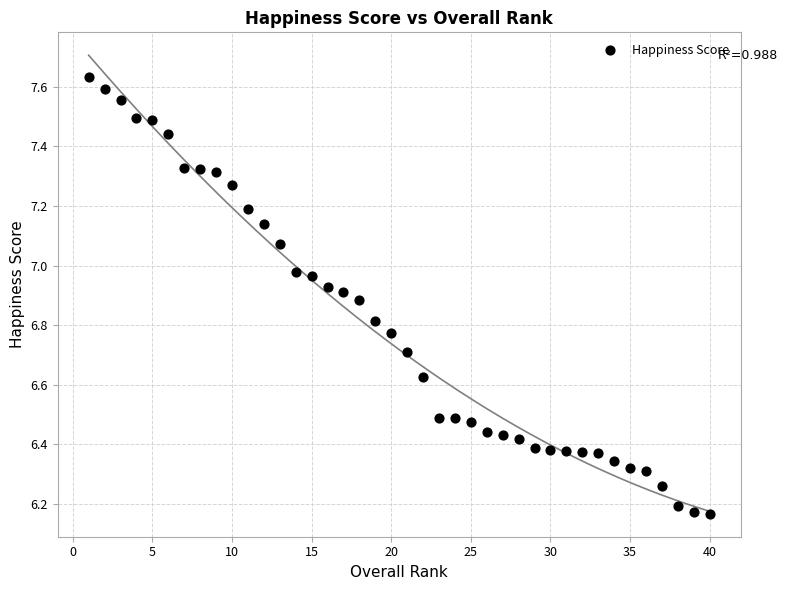

What is the range of X values (max minus min)?

39.0